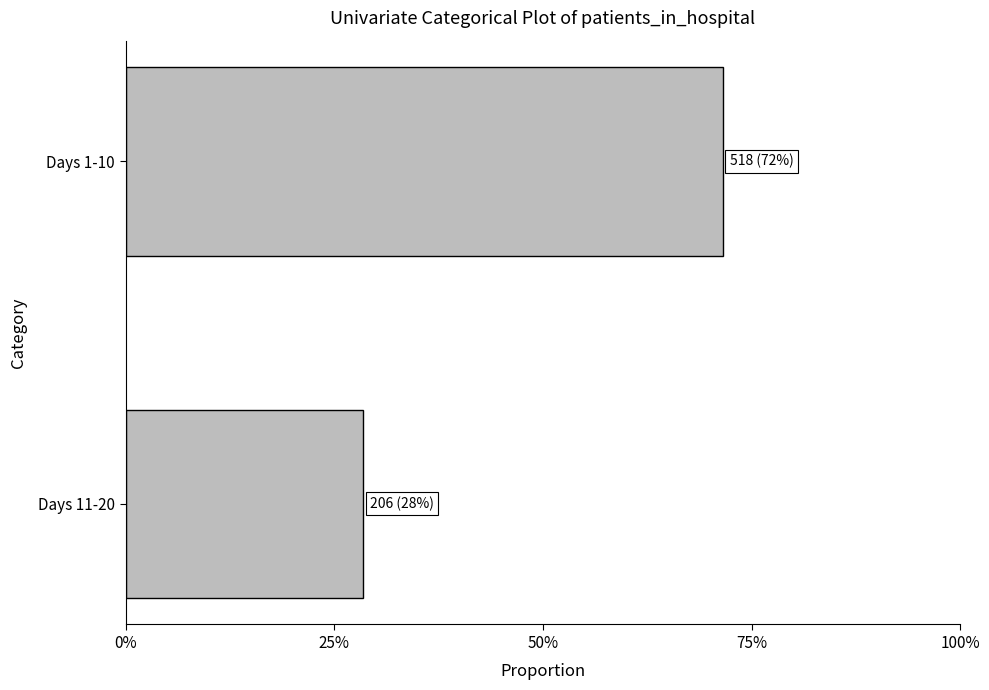

What is the maximum value shown in the chart?

0.7